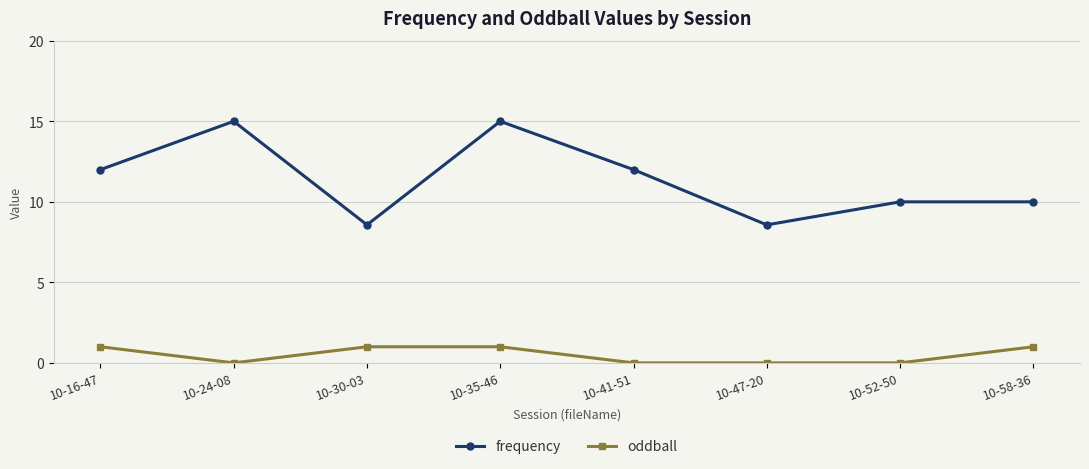

True or false: oddball has a value of 0.0 at 10-24-08.

True